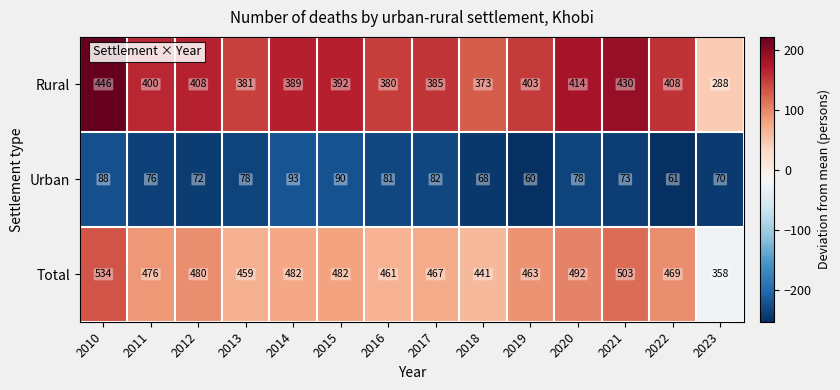

What is the maximum value shown in the chart?

534